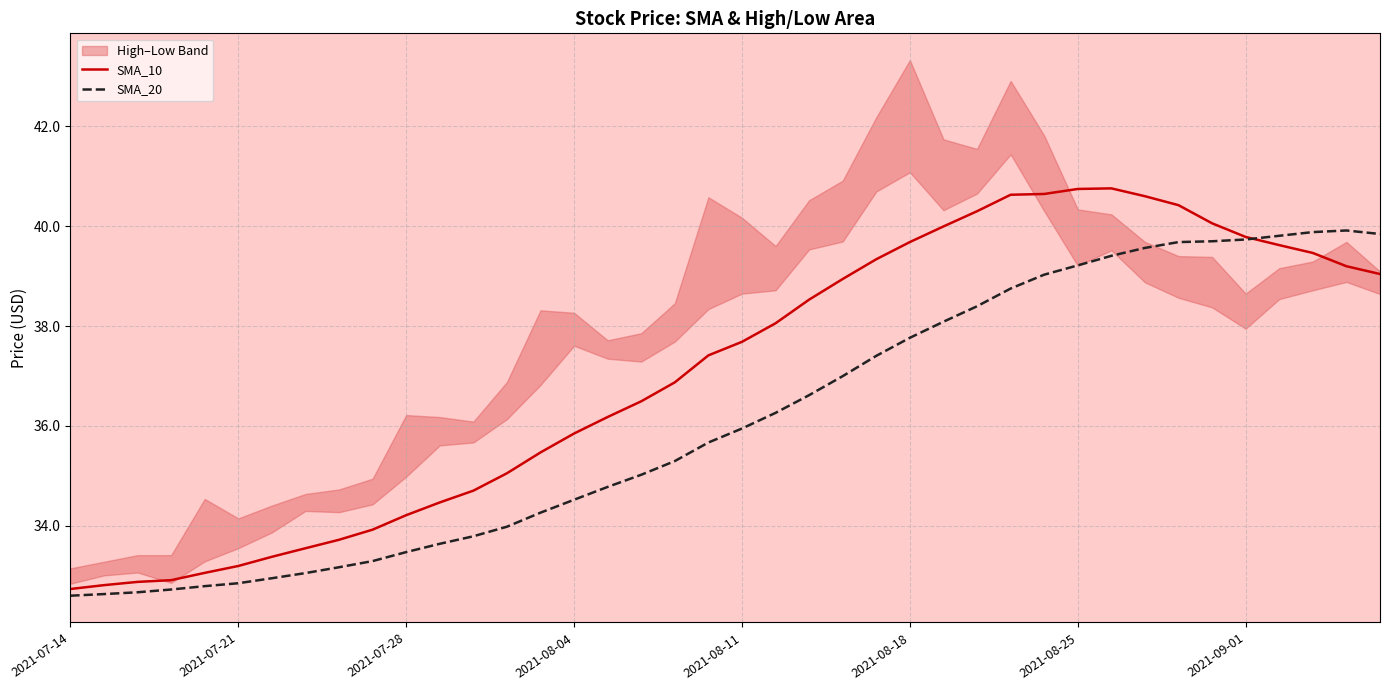

Where is the first local maximum for SMA_10?

31